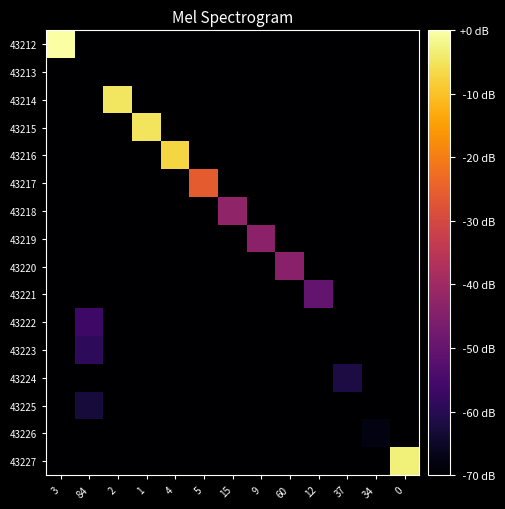

Reading left to right, transcribe all the data shown in this chart.

43212: 3=0.0	84=-101.9	2=-101.9	1=-101.9	4=-101.9	5=-101.9	15=-101.9	9=-101.9	60=-101.9	12=-101.9	37=-101.9	34=-101.9	0=-101.9
43213: 3=-101.9	84=-101.9	2=-101.9	1=-101.9	4=-101.9	5=-101.9	15=-101.9	9=-101.9	60=-101.9	12=-101.9	37=-101.9	34=-101.9	0=-101.9
43214: 3=-101.9	84=-101.9	2=-4.8	1=-101.9	4=-101.9	5=-101.9	15=-101.9	9=-101.9	60=-101.9	12=-101.9	37=-101.9	34=-101.9	0=-101.9
43215: 3=-101.9	84=-101.9	2=-101.9	1=-5.1	4=-101.9	5=-101.9	15=-101.9	9=-101.9	60=-101.9	12=-101.9	37=-101.9	34=-101.9	0=-101.9
43216: 3=-101.9	84=-101.9	2=-101.9	1=-101.9	4=-7.2	5=-101.9	15=-101.9	9=-101.9	60=-101.9	12=-101.9	37=-101.9	34=-101.9	0=-101.9
43217: 3=-101.9	84=-101.9	2=-101.9	1=-101.9	4=-101.9	5=-25.7	15=-101.9	9=-101.9	60=-101.9	12=-101.9	37=-101.9	34=-101.9	0=-101.9
43218: 3=-101.9	84=-101.9	2=-101.9	1=-101.9	4=-101.9	5=-101.9	15=-42.4	9=-101.9	60=-101.9	12=-101.9	37=-101.9	34=-101.9	0=-101.9
43219: 3=-101.9	84=-101.9	2=-101.9	1=-101.9	4=-101.9	5=-101.9	15=-101.9	9=-43.3	60=-101.9	12=-101.9	37=-101.9	34=-101.9	0=-101.9
43220: 3=-101.9	84=-101.9	2=-101.9	1=-101.9	4=-101.9	5=-101.9	15=-101.9	9=-101.9	60=-43.9	12=-101.9	37=-101.9	34=-101.9	0=-101.9
43221: 3=-101.9	84=-101.9	2=-101.9	1=-101.9	4=-101.9	5=-101.9	15=-101.9	9=-101.9	60=-101.9	12=-50.1	37=-101.9	34=-101.9	0=-101.9
43222: 3=-101.9	84=-56.4	2=-101.9	1=-101.9	4=-101.9	5=-101.9	15=-101.9	9=-101.9	60=-101.9	12=-101.9	37=-101.9	34=-101.9	0=-101.9
43223: 3=-101.9	84=-59.0	2=-101.9	1=-101.9	4=-101.9	5=-101.9	15=-101.9	9=-101.9	60=-101.9	12=-101.9	37=-101.9	34=-101.9	0=-101.9
43224: 3=-101.9	84=-101.9	2=-101.9	1=-101.9	4=-101.9	5=-101.9	15=-101.9	9=-101.9	60=-101.9	12=-101.9	37=-61.9	34=-101.9	0=-101.9
43225: 3=-101.9	84=-62.9	2=-101.9	1=-101.9	4=-101.9	5=-101.9	15=-101.9	9=-101.9	60=-101.9	12=-101.9	37=-101.9	34=-101.9	0=-101.9
43226: 3=-101.9	84=-101.9	2=-101.9	1=-101.9	4=-101.9	5=-101.9	15=-101.9	9=-101.9	60=-101.9	12=-101.9	37=-101.9	34=-68.0	0=-101.9
43227: 3=-101.9	84=-101.9	2=-101.9	1=-101.9	4=-101.9	5=-101.9	15=-101.9	9=-101.9	60=-101.9	12=-101.9	37=-101.9	34=-101.9	0=-3.1